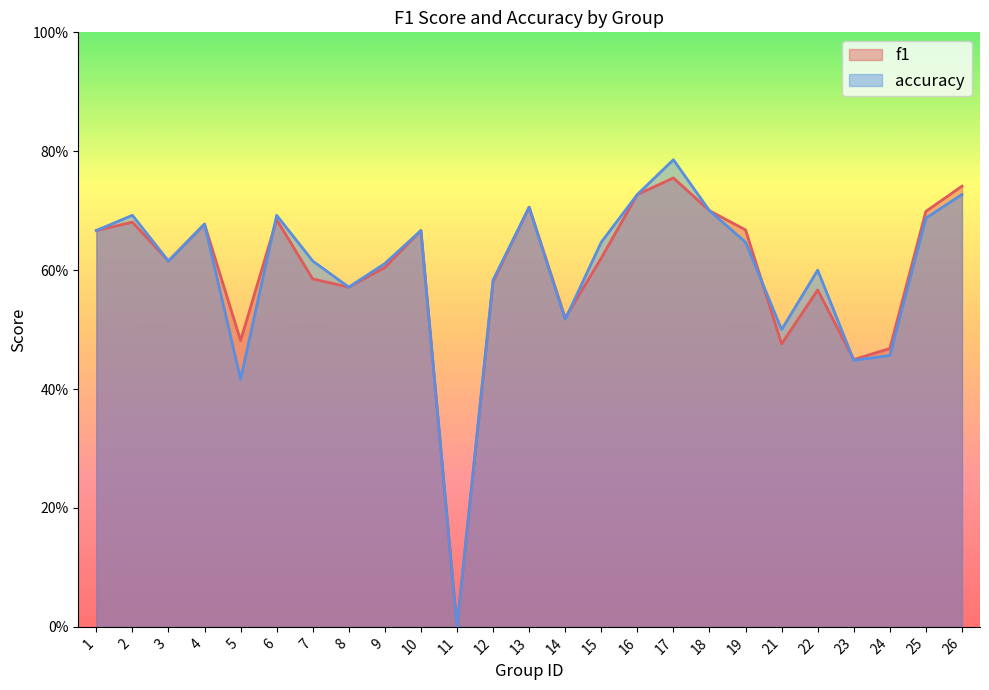

Which category has the highest value across all series?

17